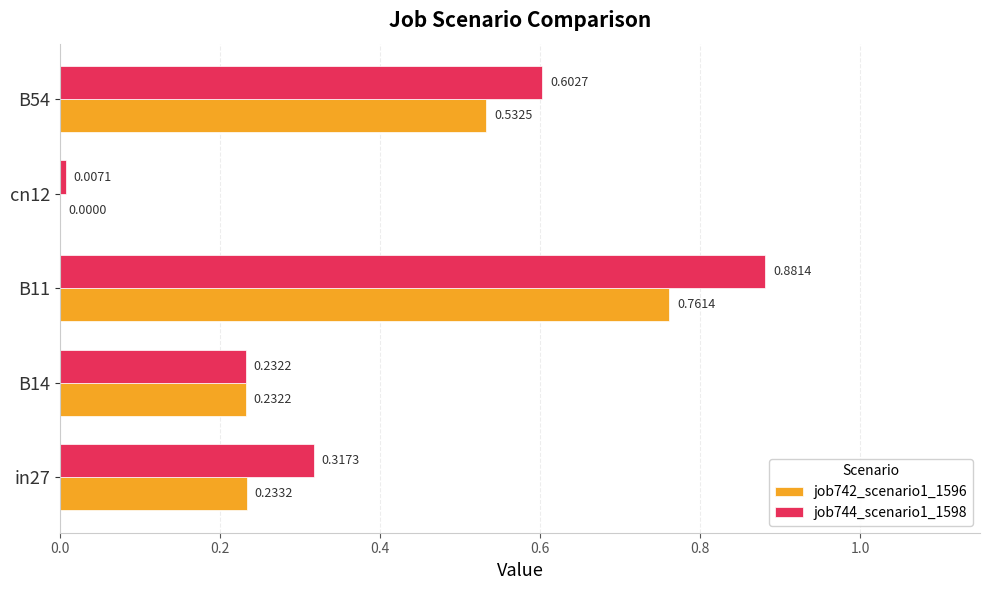

At which category is the sum across all series the highest?

B11